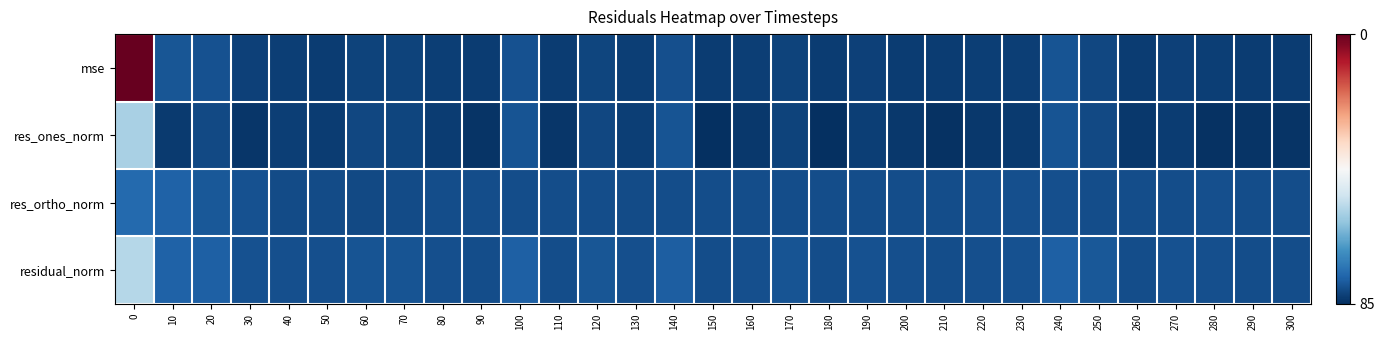

Reading left to right, what are all the values shown in this chart?

mse: 0=85.5	10=6.3	20=5.8	30=2.9	40=2.6	50=2.4	60=3.2	70=3.2	80=2.7	90=2.2	100=5.6	110=2.3	120=3.6	130=2.7	140=5.3	150=2.2	160=2.5	170=3.3	180=2.2	190=2.8	200=2.4	210=2.3	220=2.7	230=2.8	240=5.8	250=3.9	260=2.4	270=2.8	280=2.5	290=2.4	300=2.4
res_ones_norm: 0=29.1	10=1.8	20=4.2	30=1.2	40=2.5	50=2.4	60=4.0	70=3.6	80=2.4	90=1.0	100=6.0	110=1.3	120=3.8	130=2.6	140=5.8	150=0.1	160=1.7	170=3.4	180=0.2	190=2.7	200=1.7	210=0.6	220=1.7	230=1.8	240=6.0	250=4.3	260=1.6	270=2.4	280=0.6	290=1.1	300=1.1
res_ortho_norm: 0=9.6	10=8.1	20=6.8	30=5.5	40=4.7	50=4.6	60=4.4	70=4.7	80=4.9	90=4.8	100=5.0	110=4.9	120=5.0	130=4.7	140=5.0	150=4.9	160=5.0	170=4.9	180=4.9	190=4.9	200=4.9	210=5.0	220=5.2	230=5.2	240=5.3	250=4.9	260=4.8	270=5.0	280=5.2	290=5.0	300=5.0
residual_norm: 0=30.7	10=8.3	20=8.0	30=5.6	40=5.3	50=5.1	60=6.0	70=5.9	80=5.4	90=4.9	100=7.8	110=5.0	120=6.3	130=5.4	140=7.6	150=4.9	160=5.2	170=6.0	180=4.9	190=5.6	200=5.2	210=5.0	220=5.4	230=5.5	240=8.0	250=6.6	260=5.1	270=5.6	280=5.2	290=5.1	300=5.1